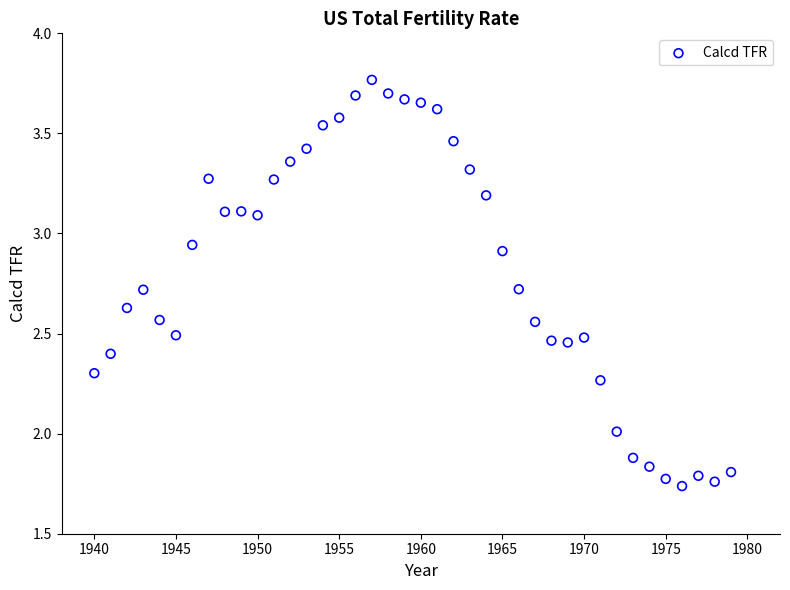

What is the range of X values (max minus min)?

39.0